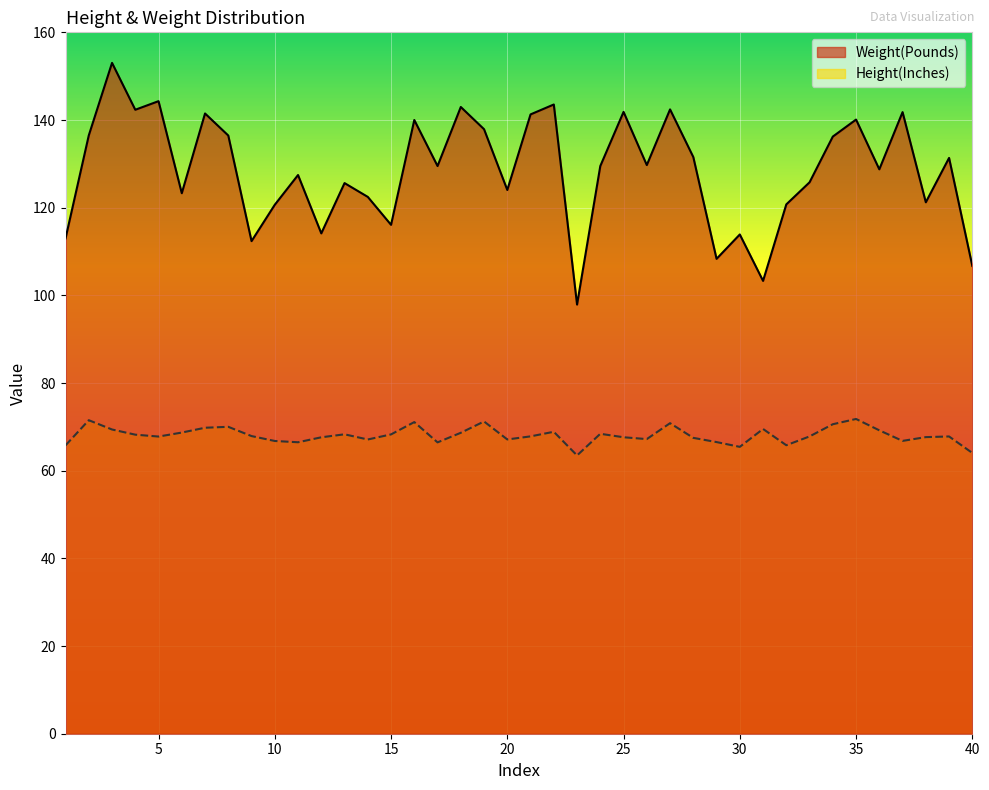

At which category does the chart reach its peak across all series?

3